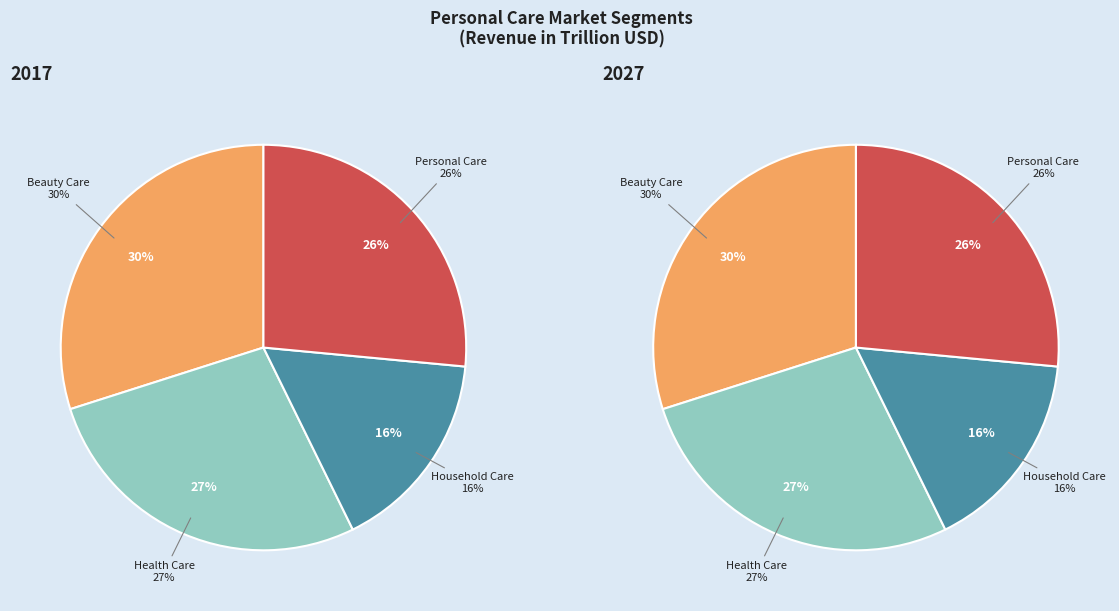

True or false: Household Care accounts for 16% of the total.

True